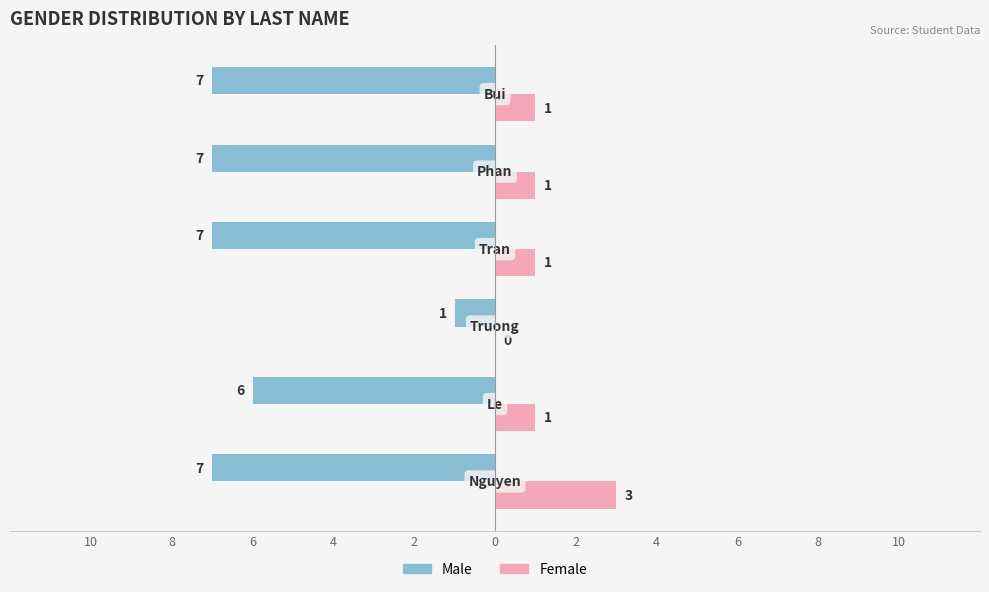

What are all the series names shown in the legend?

Male, Female